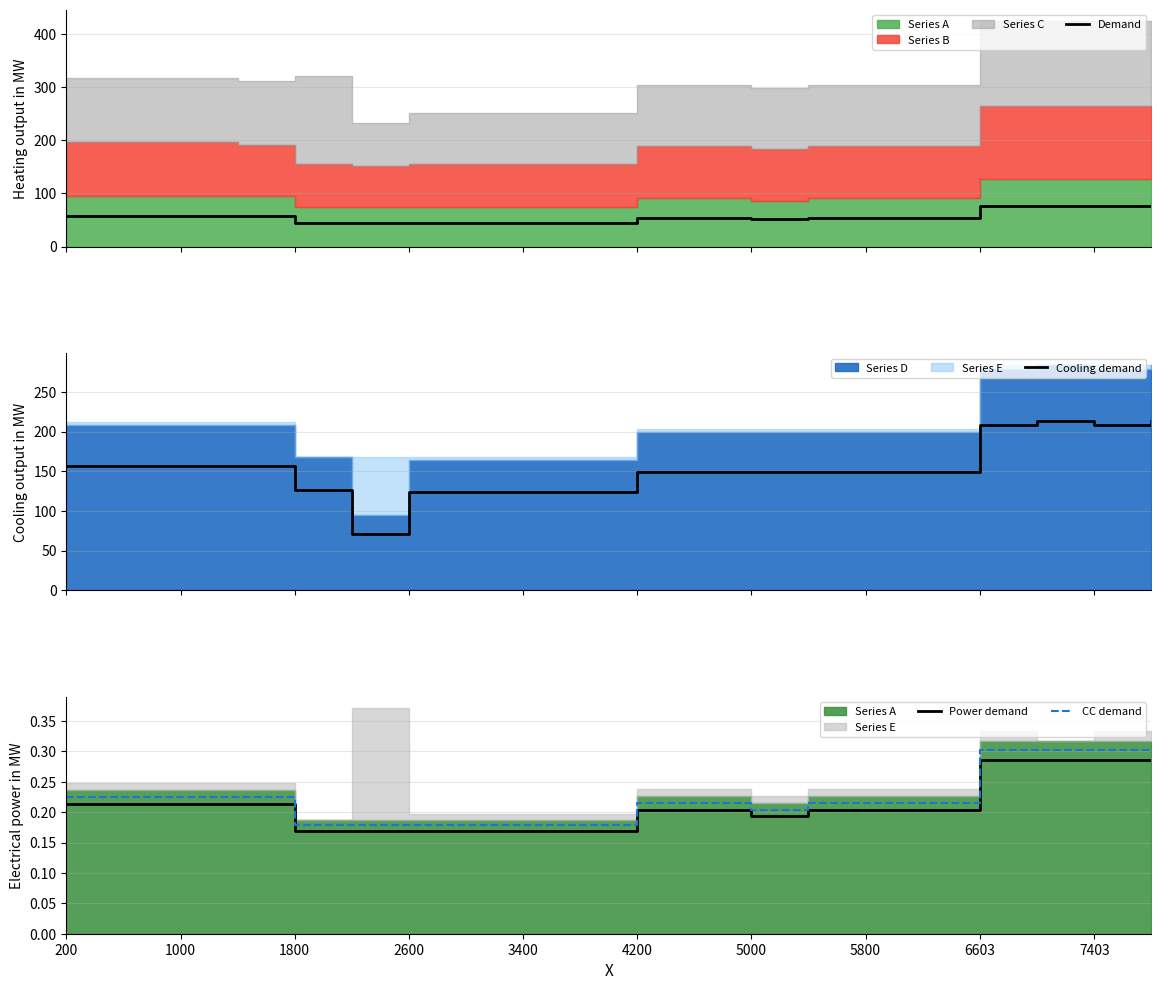

What is the maximum value for Cooling demand?

213.4